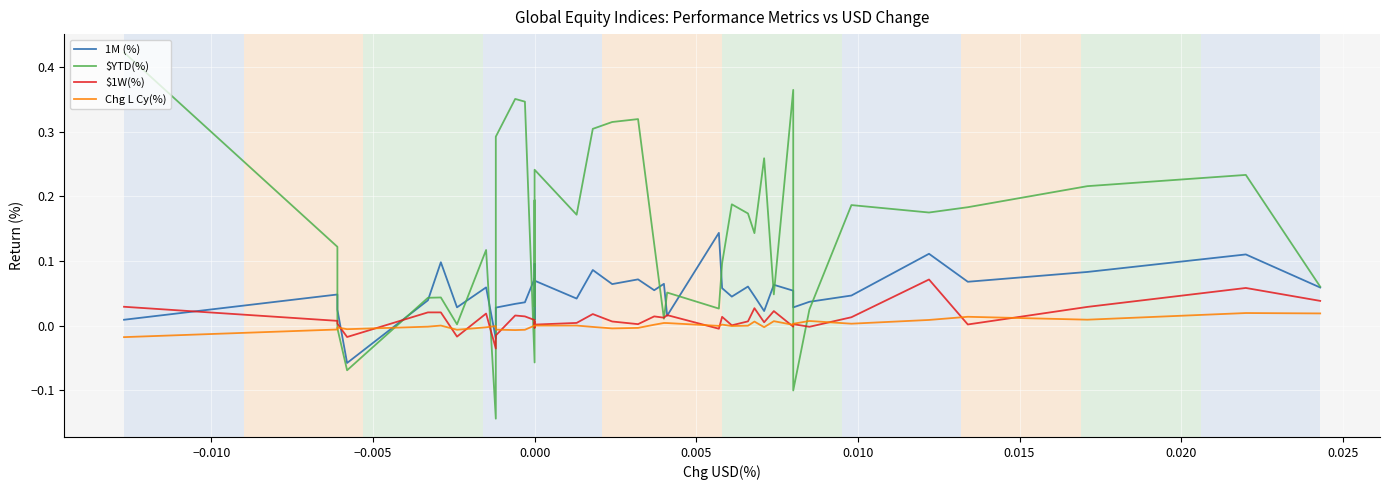

Reading left to right, what are all the values shown in this chart?

1M (%): 0.0	0.0	0.0	-0.1	0.0	0.1	0.0	0.1	-0.0	0.0	0.0	0.0	0.1	0.0	0.0	0.1	0.1	0.0	0.1	0.1	0.1	0.1	0.1	0.0	0.1	0.1	0.0	0.1	0.0	0.0	0.1	0.1	0.0	0.0	0.0	0.1	0.1	0.1	0.1	0.1
$YTD(%): 0.4	0.1	-0.0	-0.1	0.0	0.0	0.0	0.1	-0.1	0.3	0.4	0.3	-0.1	0.2	0.2	0.0	0.2	0.2	0.3	0.3	0.3	0.1	0.0	0.1	0.0	0.1	0.2	0.2	0.1	0.3	0.0	0.4	-0.1	0.0	0.2	0.2	0.2	0.2	0.2	0.1
$1W(%): 0.0	0.0	0.0	-0.0	0.0	0.0	-0.0	0.0	-0.0	-0.0	0.0	0.0	0.0	-0.0	0.0	0.0	0.0	0.0	0.0	0.0	0.0	0.0	0.0	0.0	-0.0	0.0	0.0	0.0	0.0	0.0	0.0	-0.0	0.0	-0.0	0.0	0.1	0.0	0.0	0.1	0.0
Chg L Cy(%): -0.0	-0.0	-0.0	-0.0	-0.0	0.0	-0.0	-0.0	-0.0	-0.0	-0.0	-0.0	0.0	0.0	0.0	0.0	0.0	0.0	-0.0	-0.0	-0.0	0.0	0.0	0.0	-0.0	0.0	-0.0	-0.0	0.0	-0.0	0.0	0.0	0.0	0.0	0.0	0.0	0.0	0.0	0.0	0.0